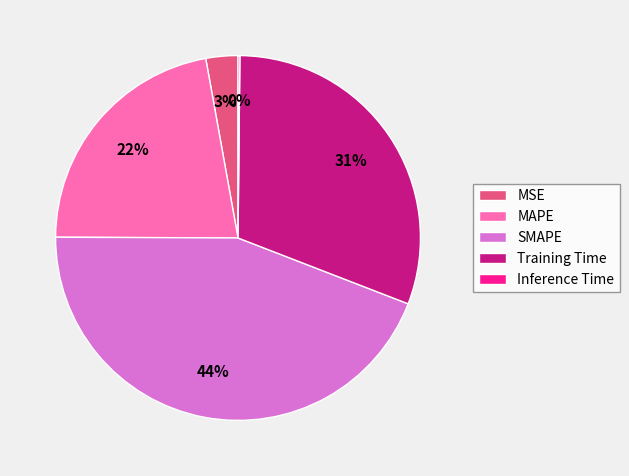

Is there any slice that represents more than half of the pie?

No